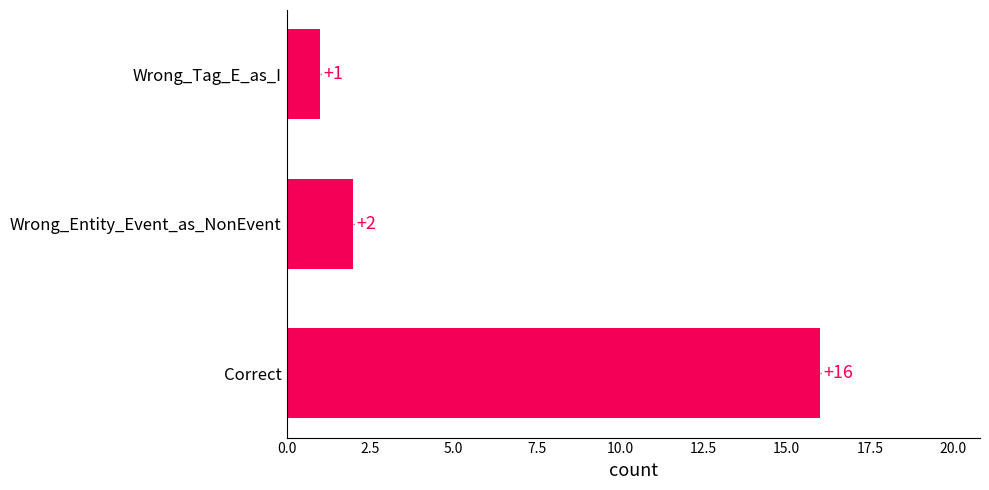

Which has a higher value, Correct or Wrong_Tag_E_as_I?

Correct